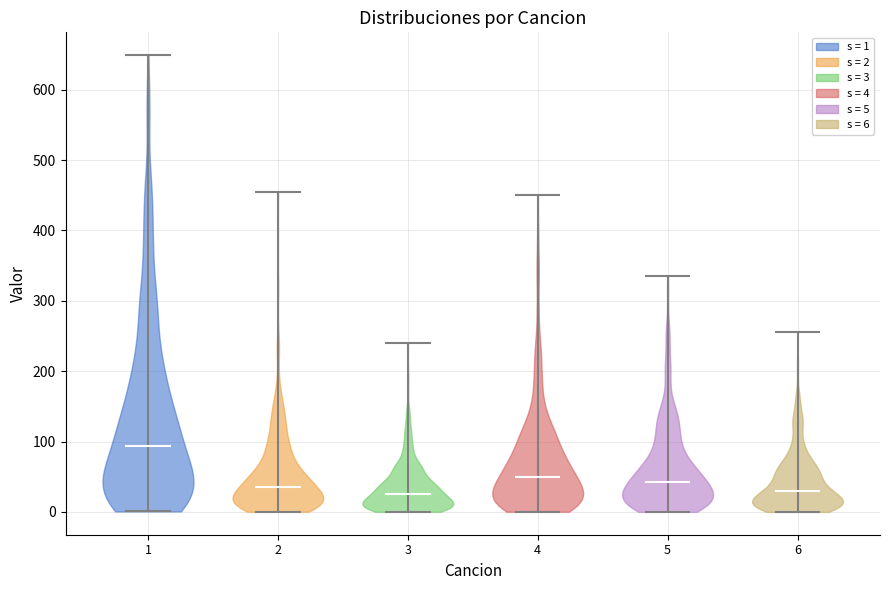

Which violin has the highest median line?

1